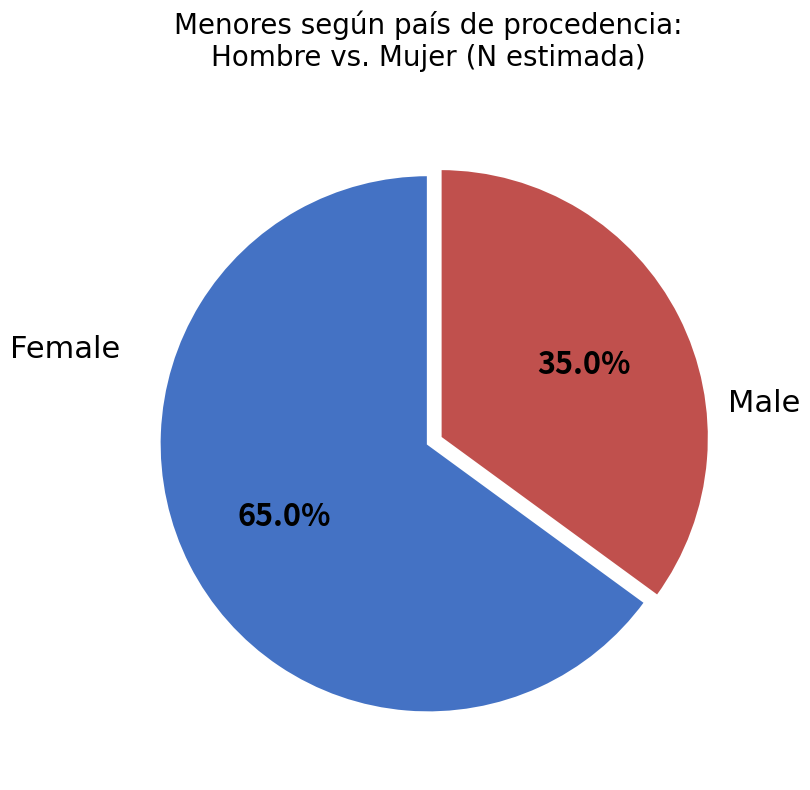

Does any single category account for the majority?

Yes